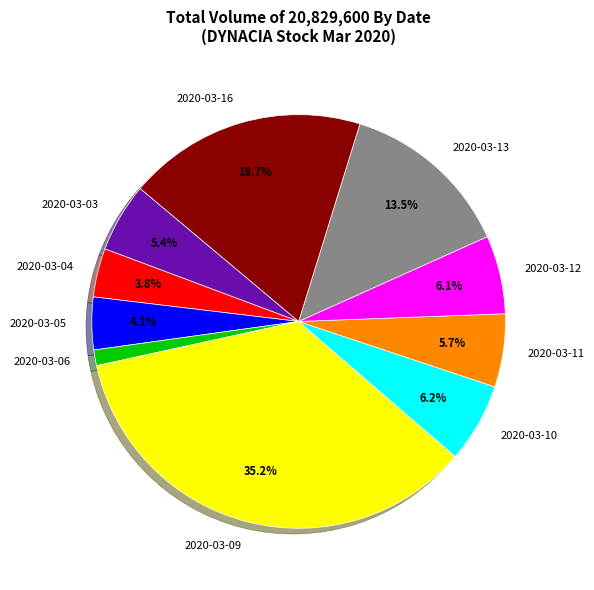

To the nearest percent, what is the average slice percentage?

10%